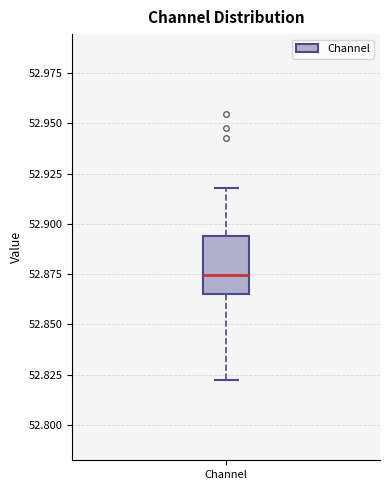

Where does the median line of the box for Channel sit on the y-axis? The values are not printed on the chart, so give them approximately, as read against the axis.

52.875